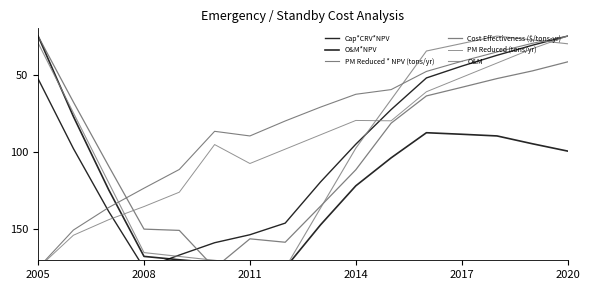

How many times do O&M and O&M*NPV cross each other?

1